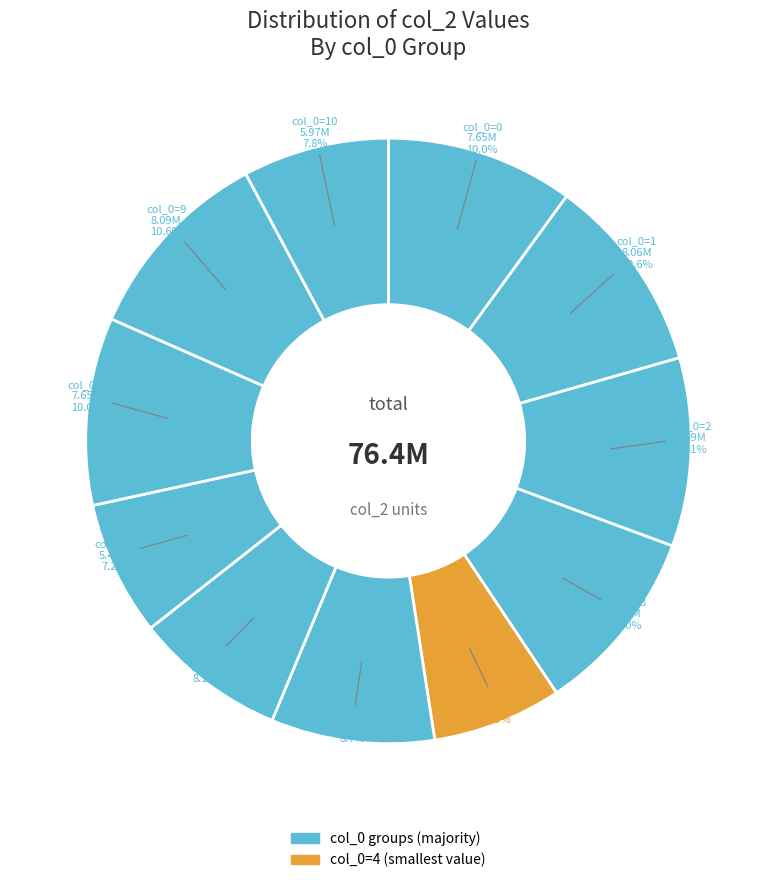

How many segments does this pie chart have?

11